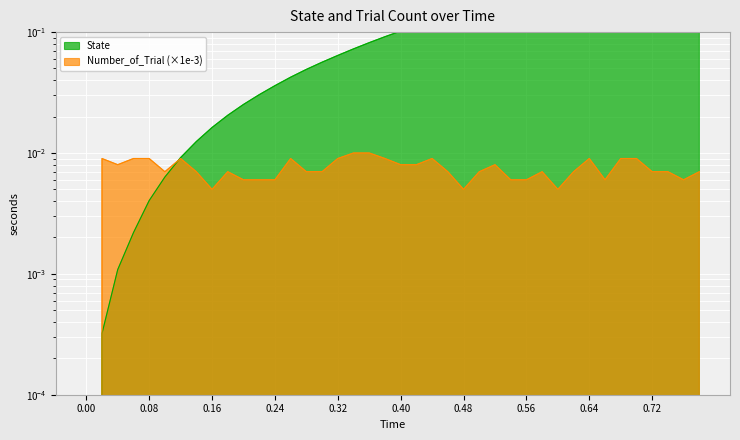

What is the difference between the highest and lowest values at 0.46?

0.1